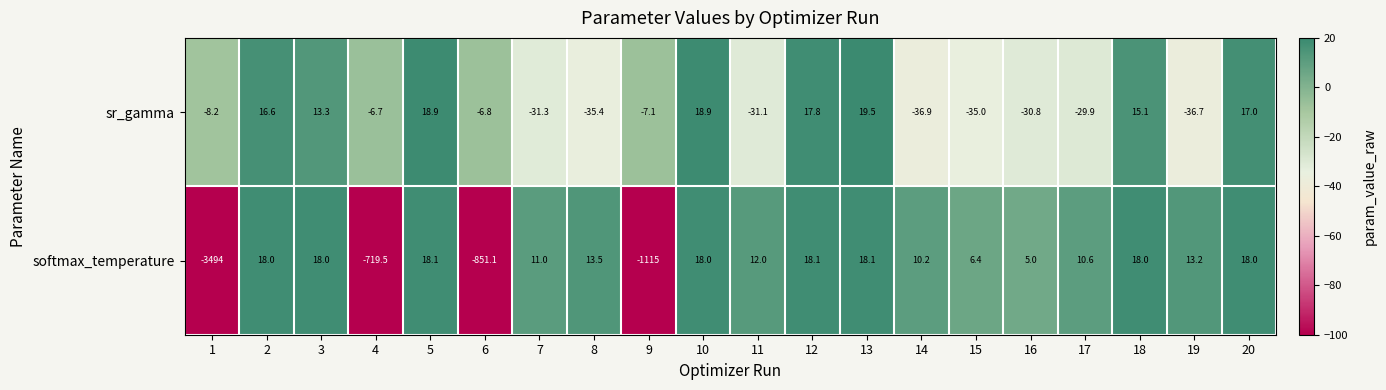

Which series has the largest total across all categories?

sr_gamma